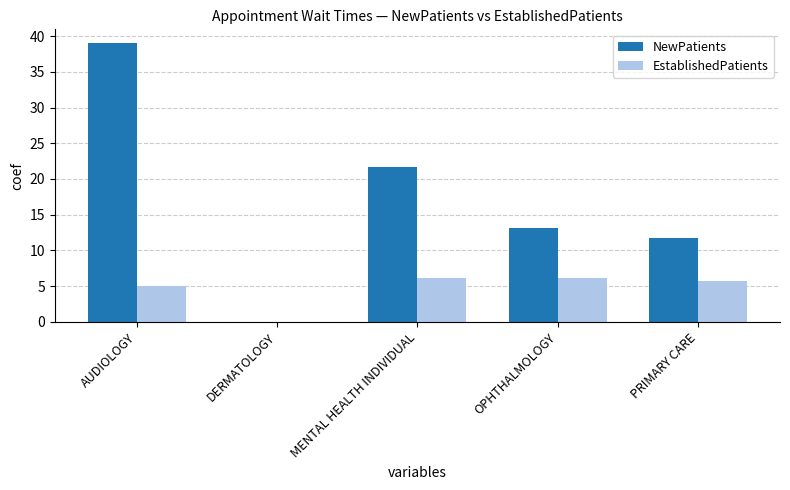

Is the value of EstablishedPatients at PRIMARY CARE greater than the value of NewPatients at MENTAL HEALTH INDIVIDUAL?

No